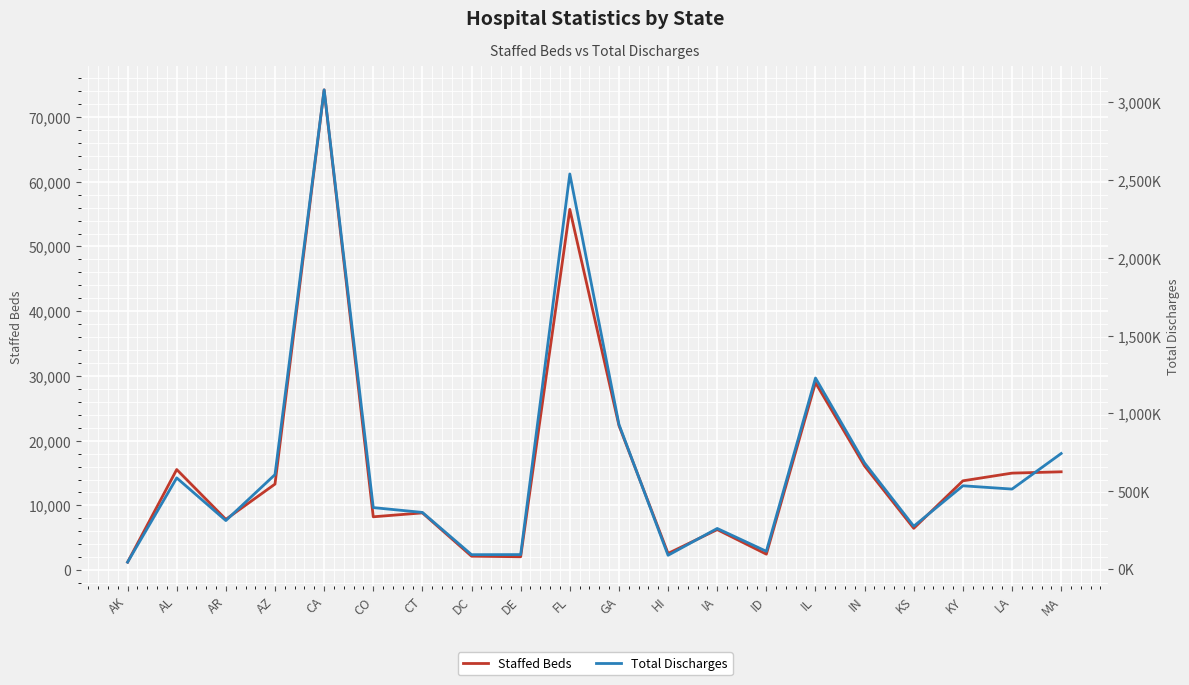

What is the maximum value shown in the chart?

3077804